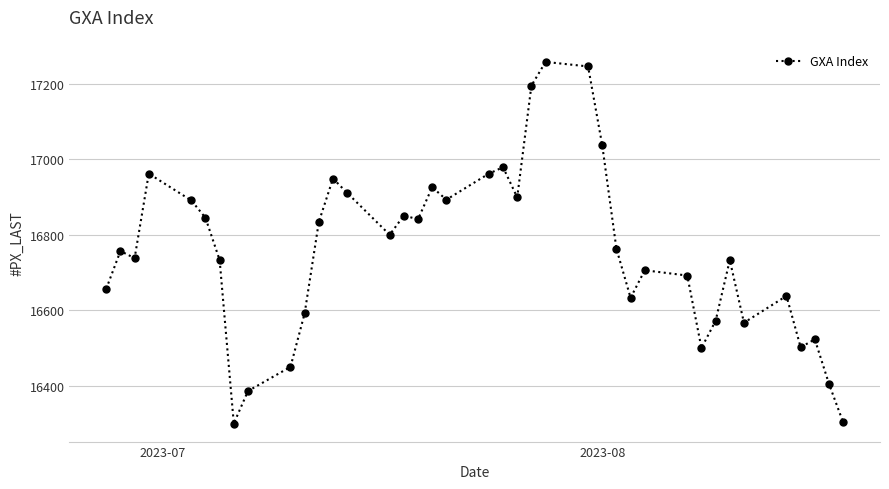

True or false: the data has more than 0 interior local peaks.

True